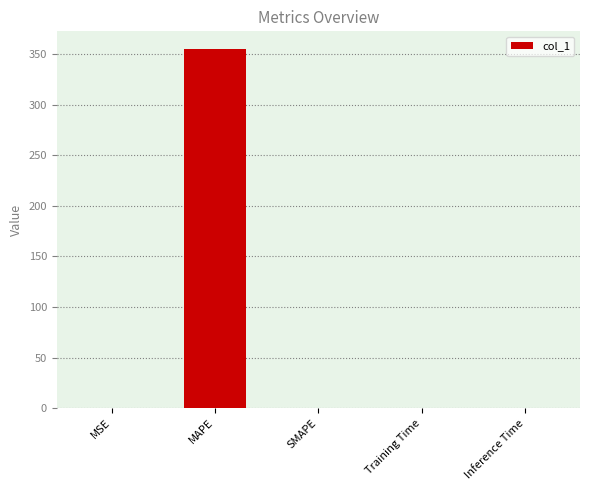

What is the sum of all values?

355.1